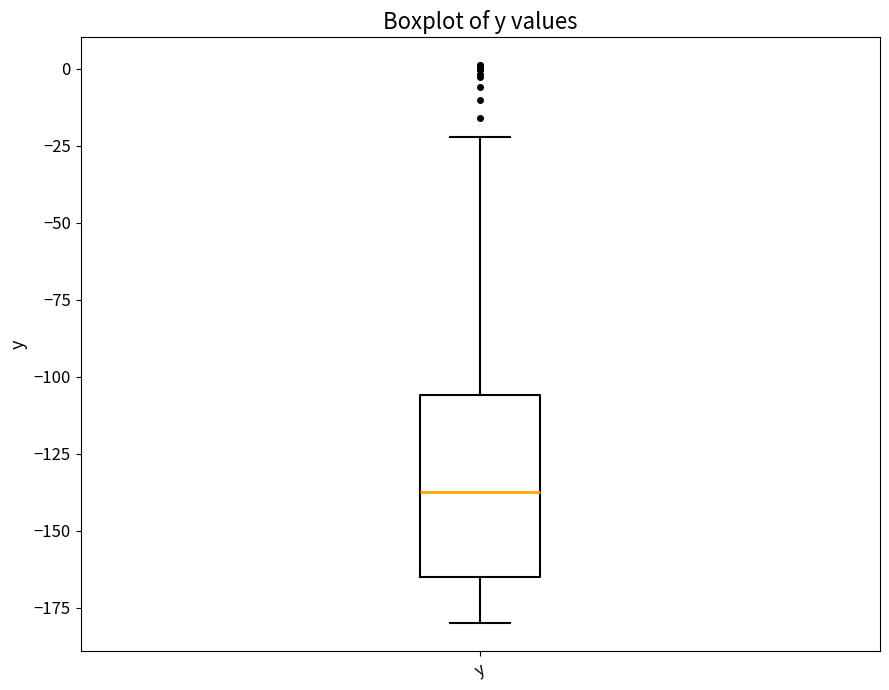

Where does the median line of the box for y sit on the y-axis? The values are not printed on the chart, so give them approximately, as read against the axis.

-135